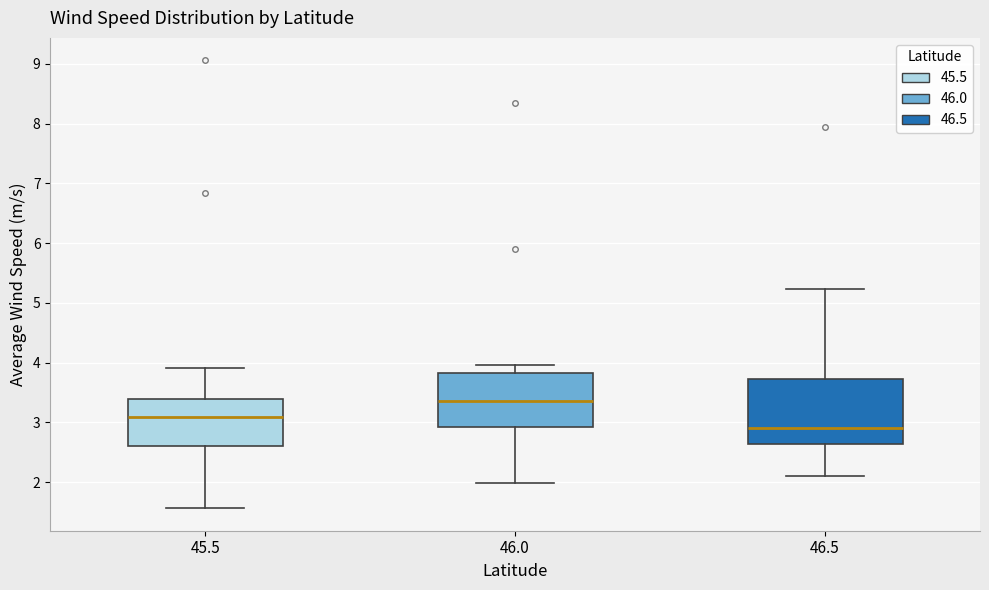

Where is the upper edge of the box at x = 46.0 on the y-axis? The values are not printed on the chart, so give them approximately, as read against the axis.

3.8